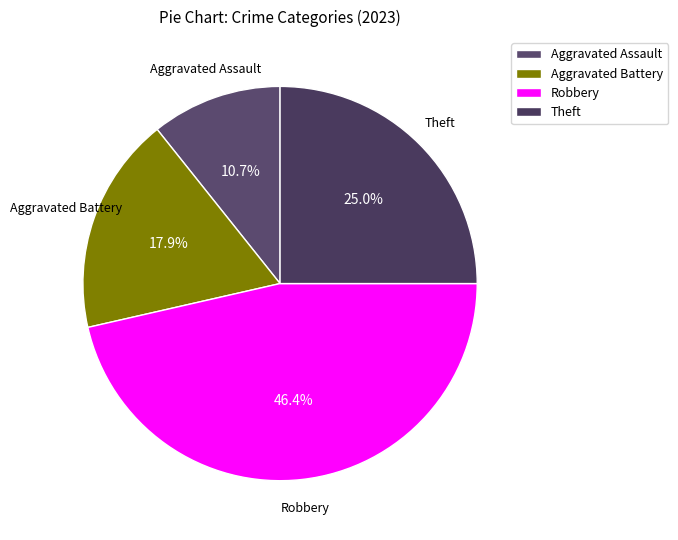

True or false: Theft accounts for 37% of the total.

False